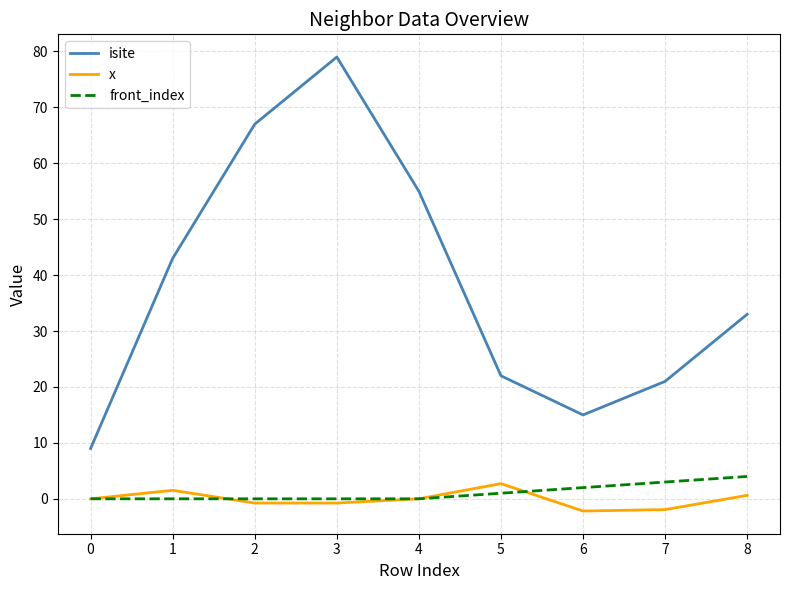

What is the difference between the highest and lowest values at 7?

22.9